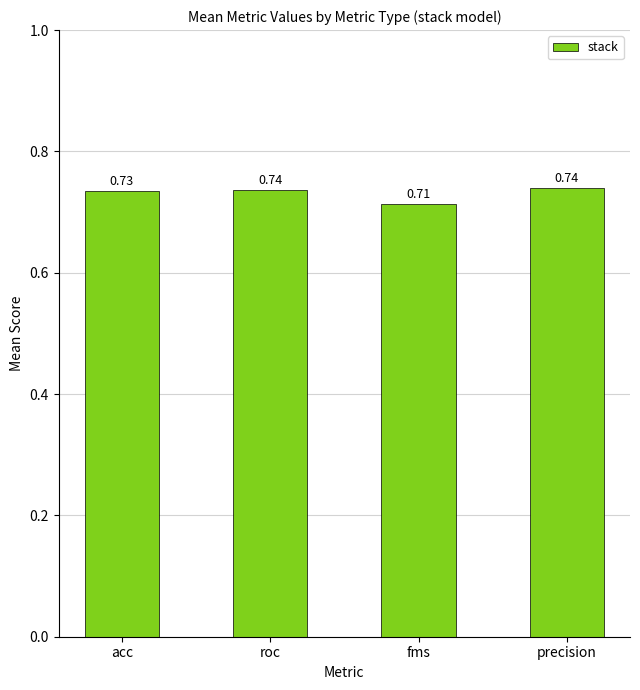

What is the sum of all values?

2.9